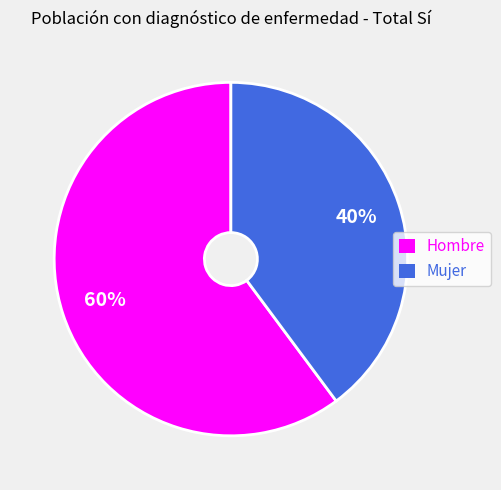

Between Mujer and Hombre, which is larger?

Hombre